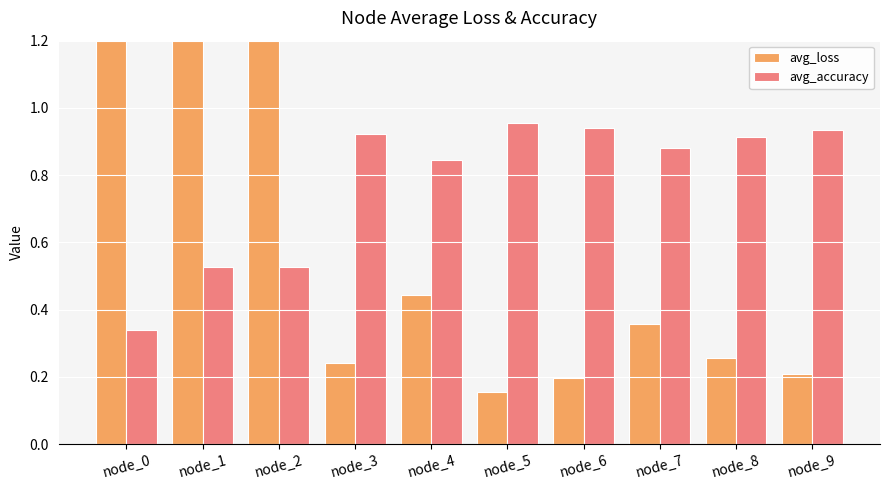

Which category has the lowest value across all series?

node_5